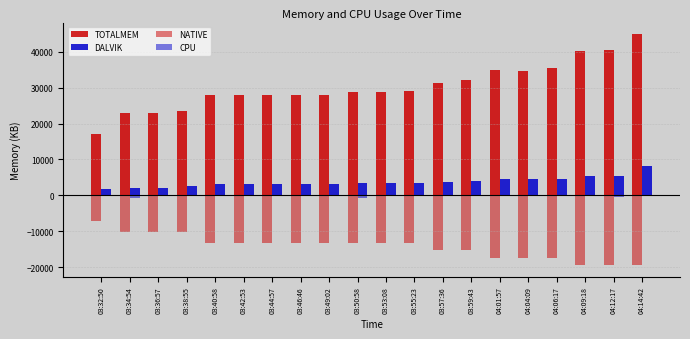

Which series has the widest spread of values?

TOTALMEM